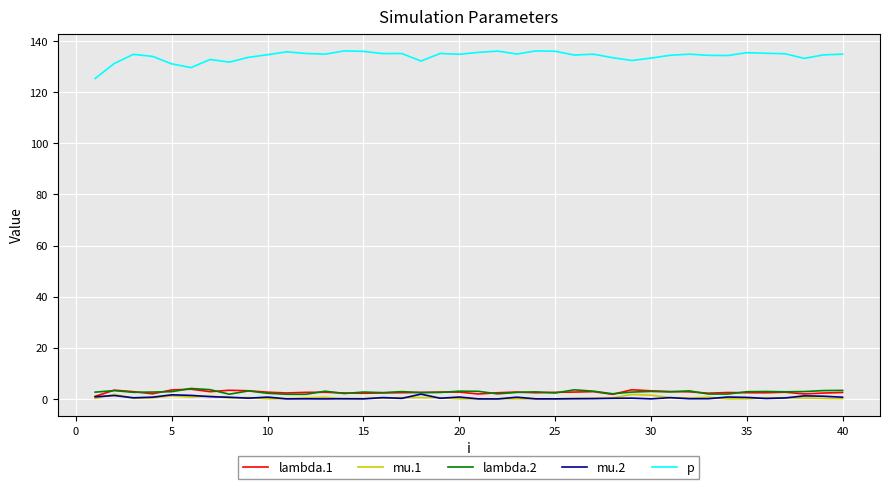

Which series has the largest total across all categories?

p